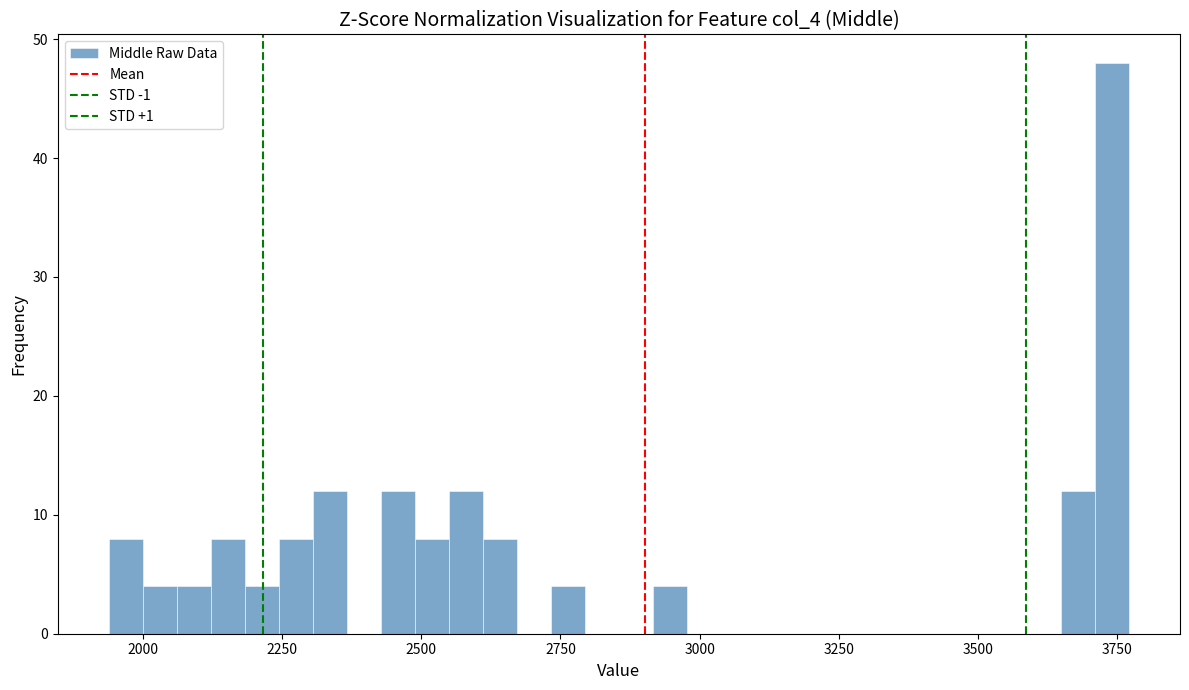

Around what value on the x-axis is the tallest bar? Give the approximate position of its centre, as read against the axis.

3750